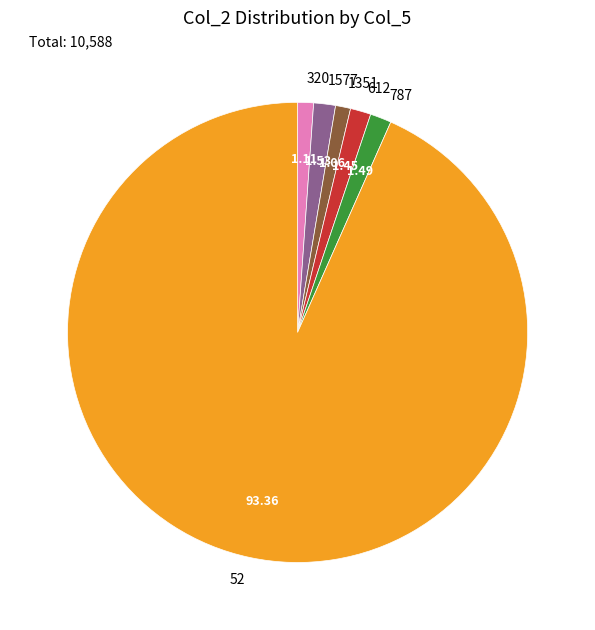

Approximately how many times larger is the value at 320 compared to 787?

0.7